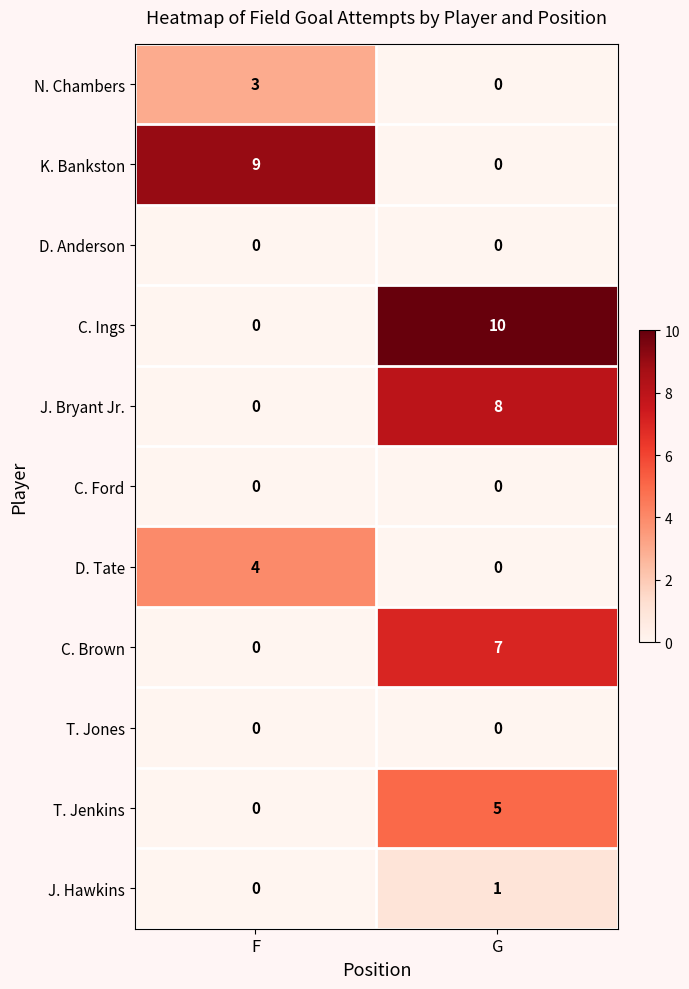

Which series has the widest spread of values?

C. Ings